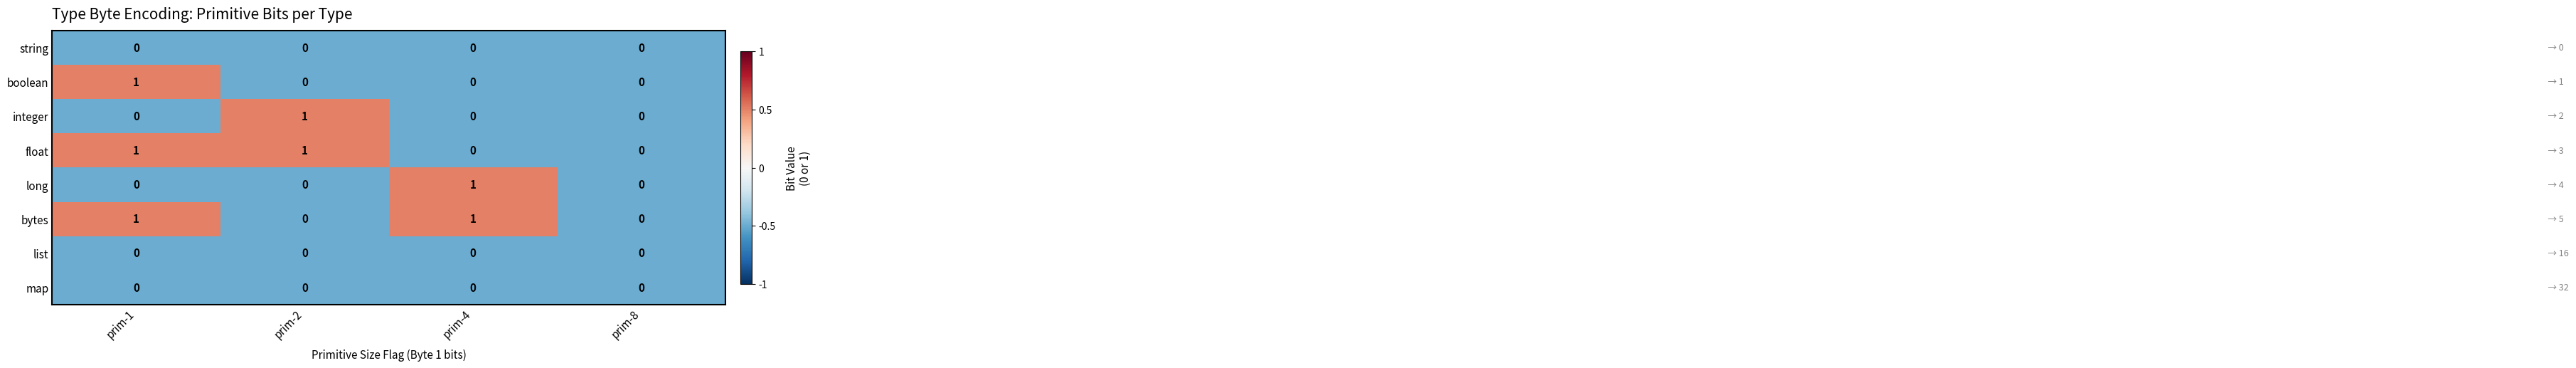

What is the total value across all series at prim-2?

2